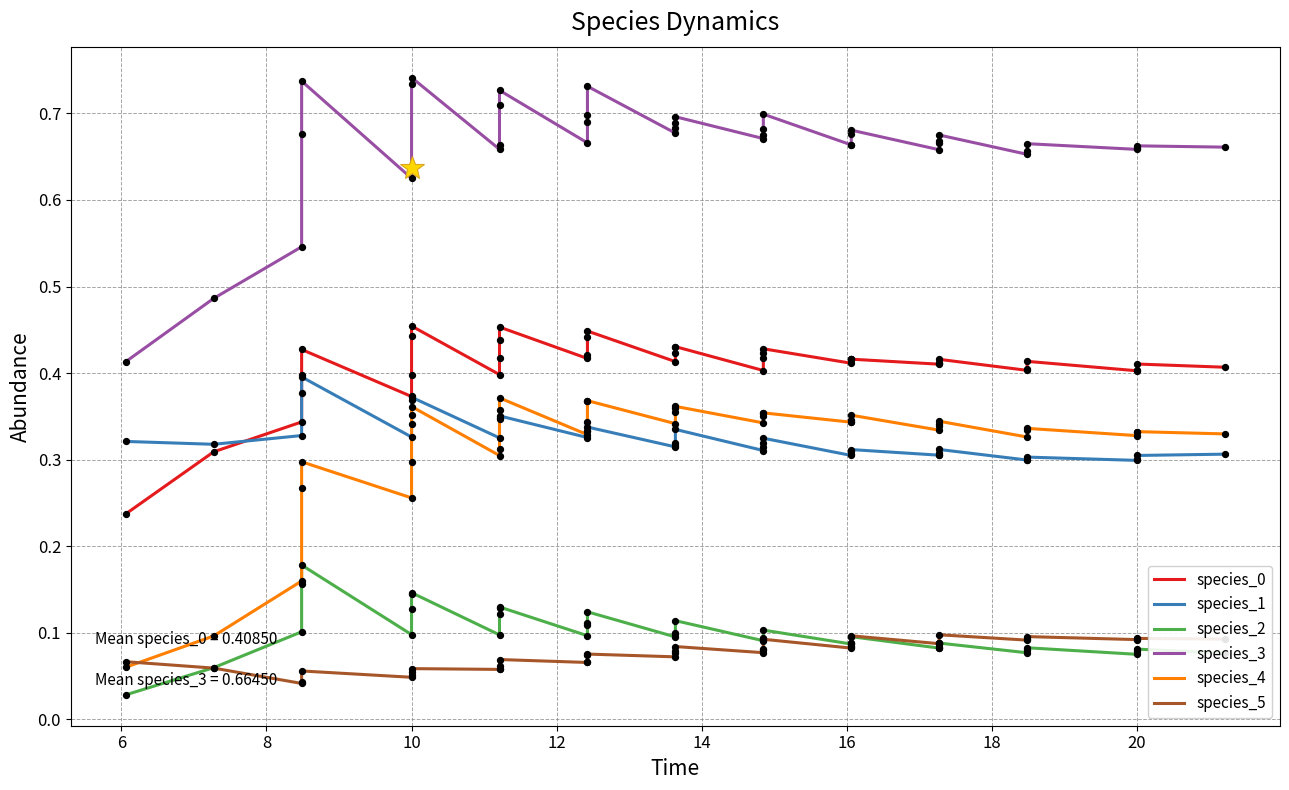

At how many categories does at least one series exceed 0?

40